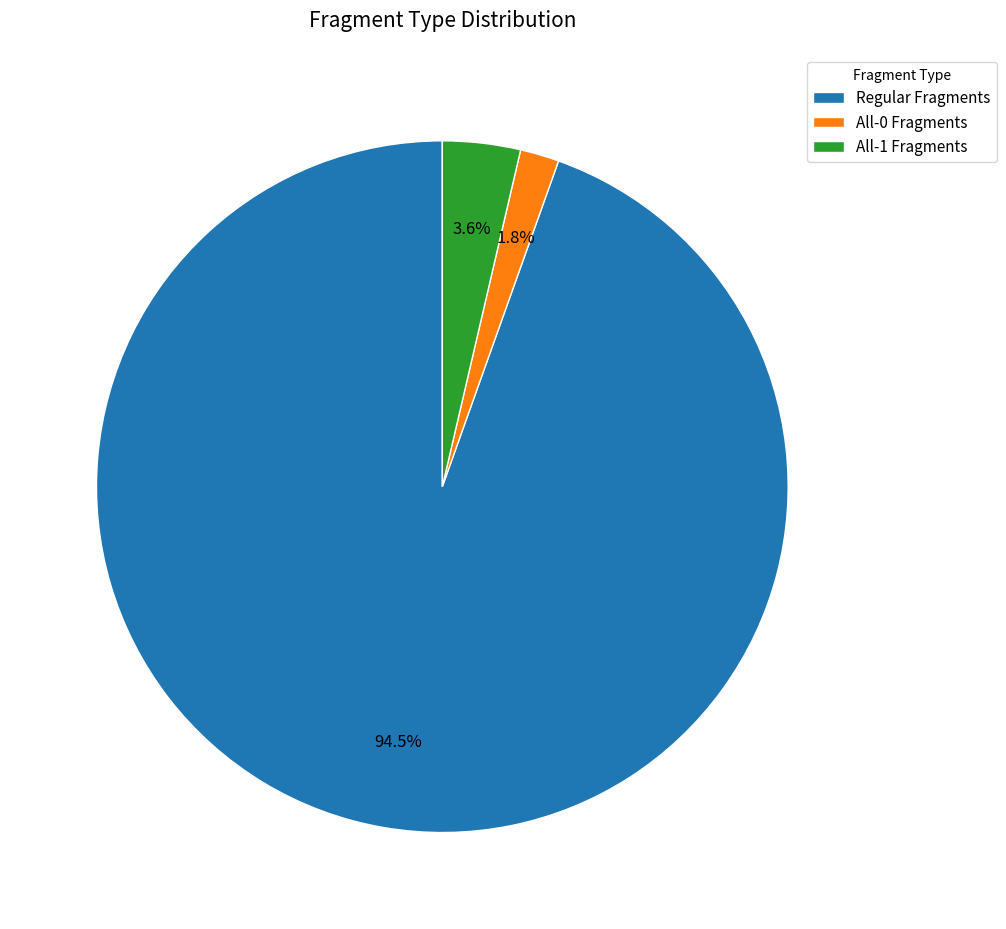

Which slice is the smallest?

All-0 Fragments